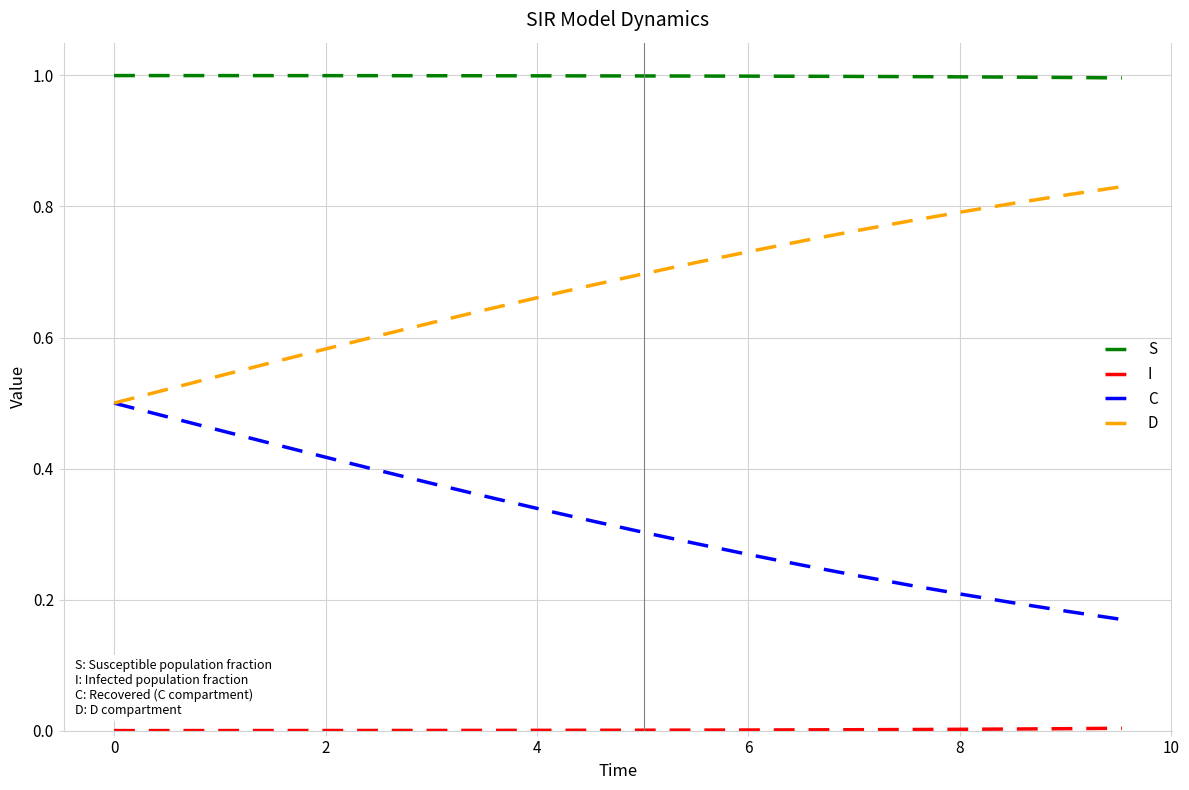

True or false: C and S intersect in this chart.

False